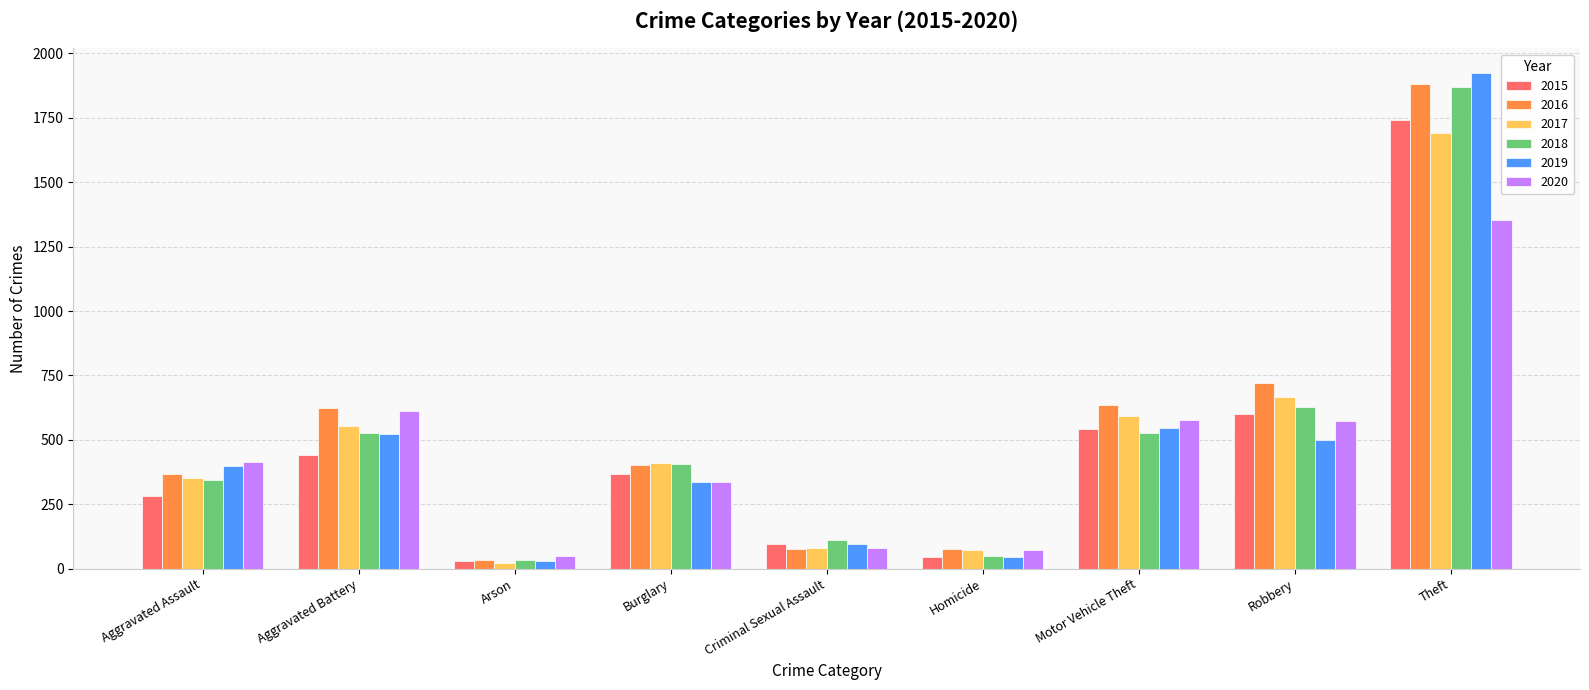

Between Aggravated Assault and Criminal Sexual Assault, which series saw the biggest shift?

2020